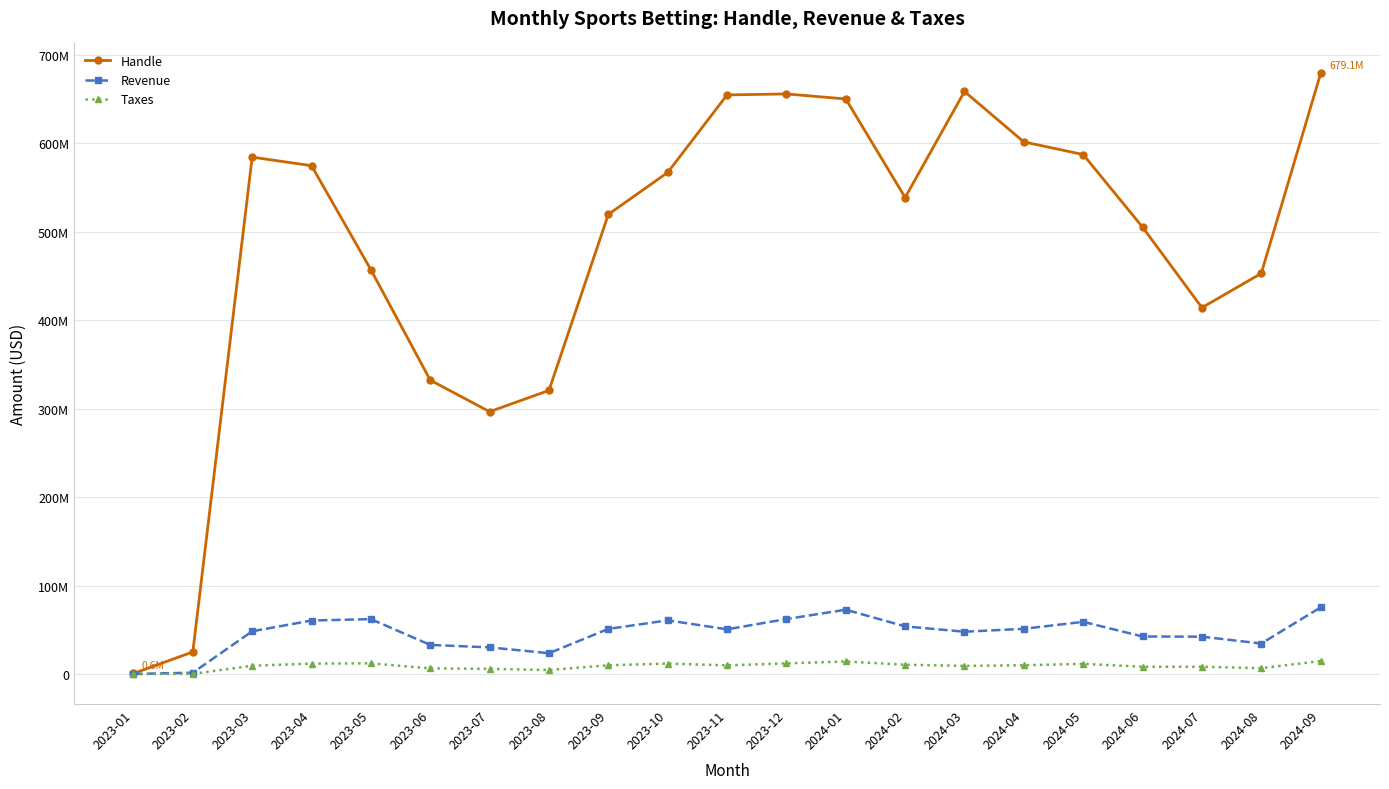

True or false: Handle has more than 1 points higher than both neighbors.

True